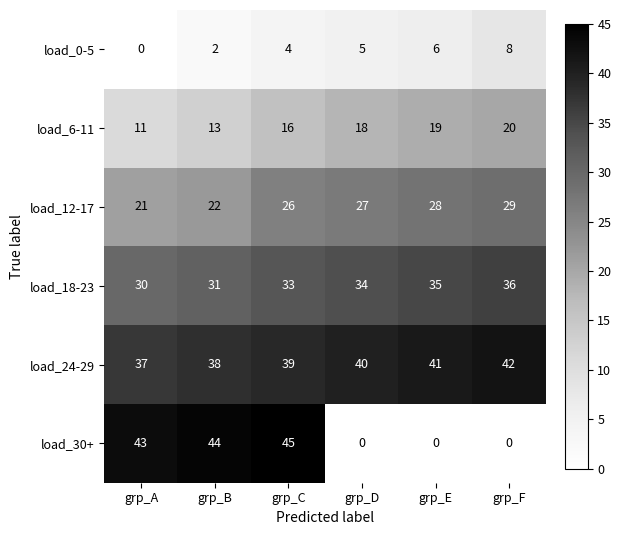

List the series in order of their peak value, lowest first.

load_0-5, load_6-11, load_12-17, load_18-23, load_24-29, load_30+